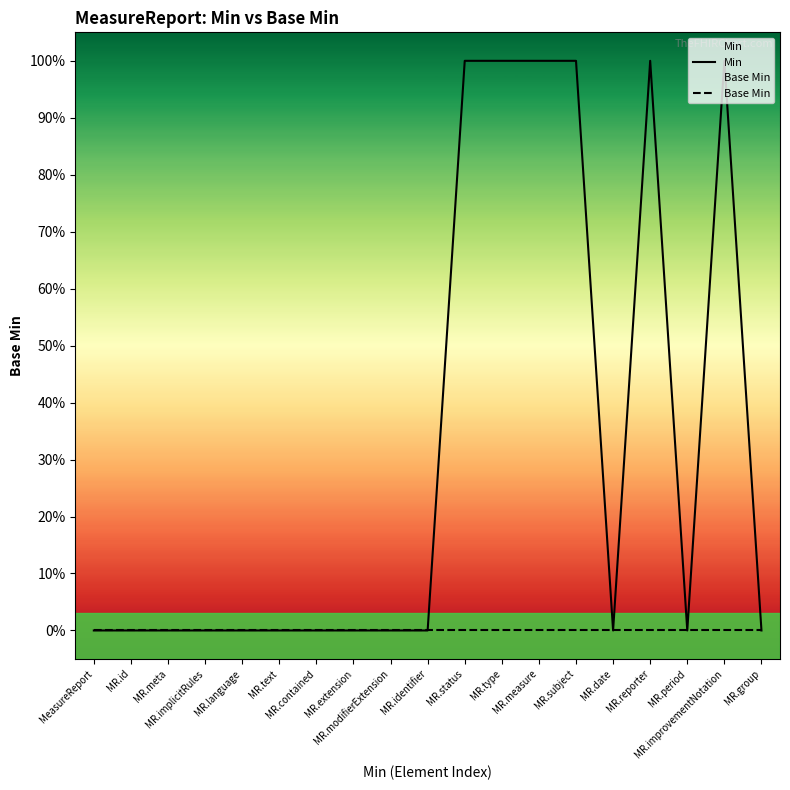

True or false: Min and Base Min intersect in this chart.

False